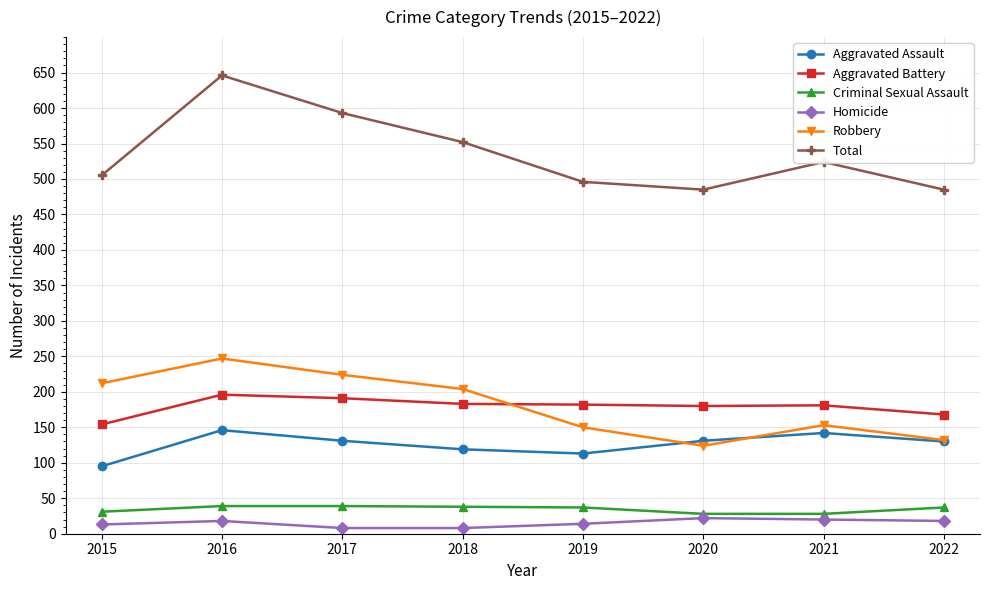

What is the value of the Total point at the 7th from the left?

524